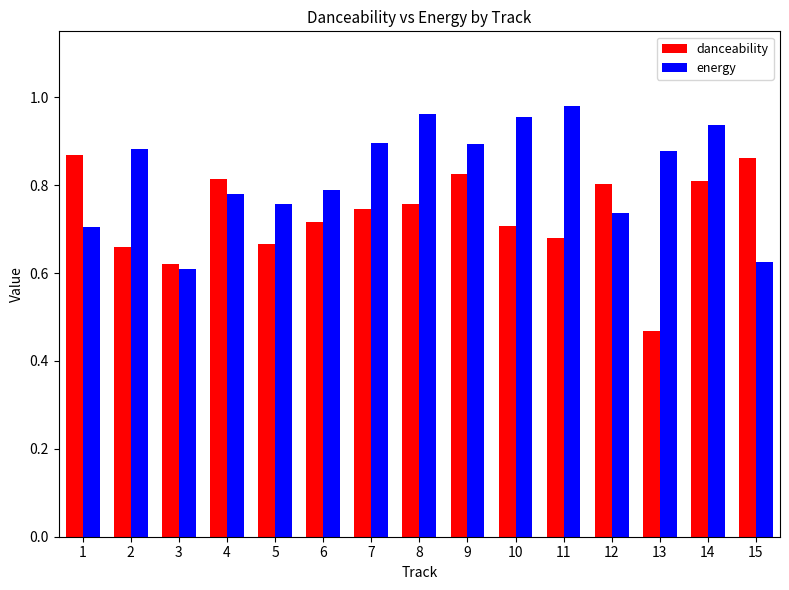

At 7, list the series in order from smallest to largest.

danceability, energy